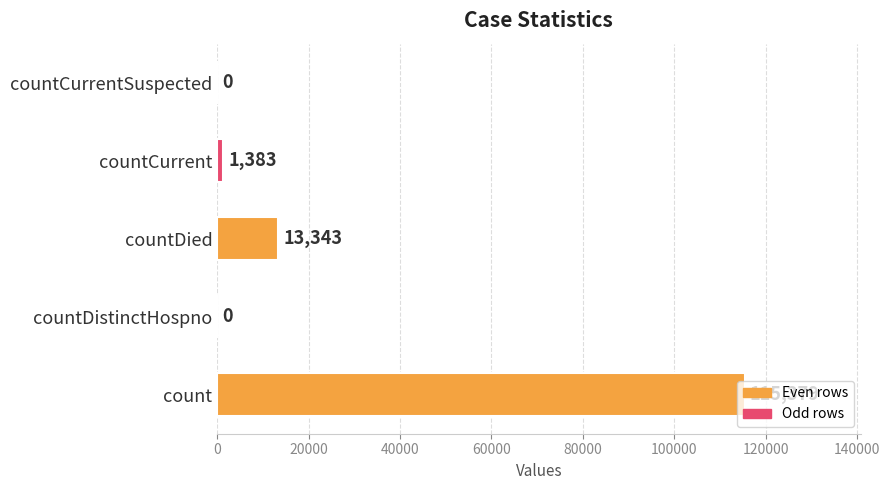

What is the average value?

26021